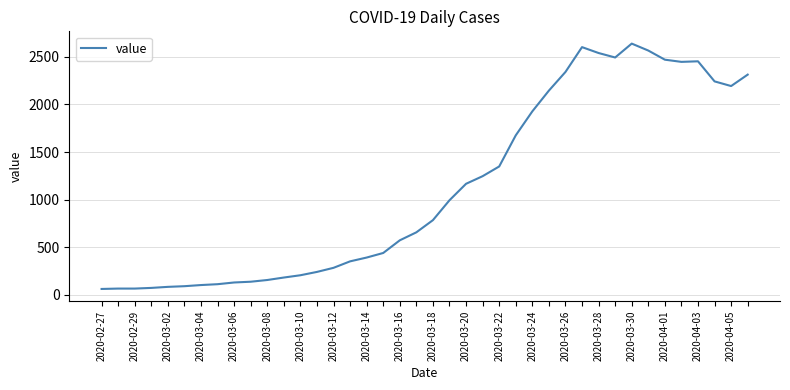

What is the difference between the maximum and minimum values?

2578